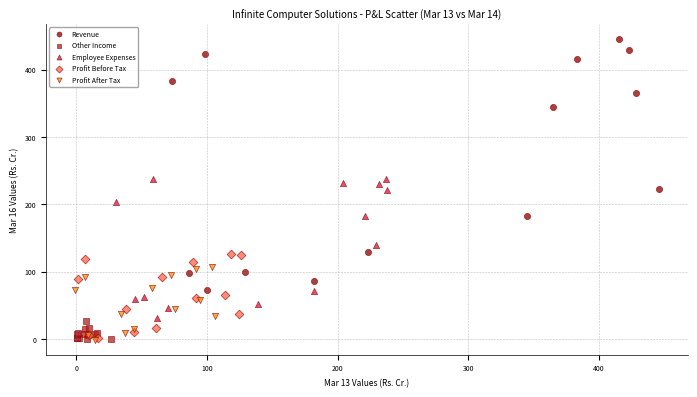

Which series contains the highest Y value?

Revenue